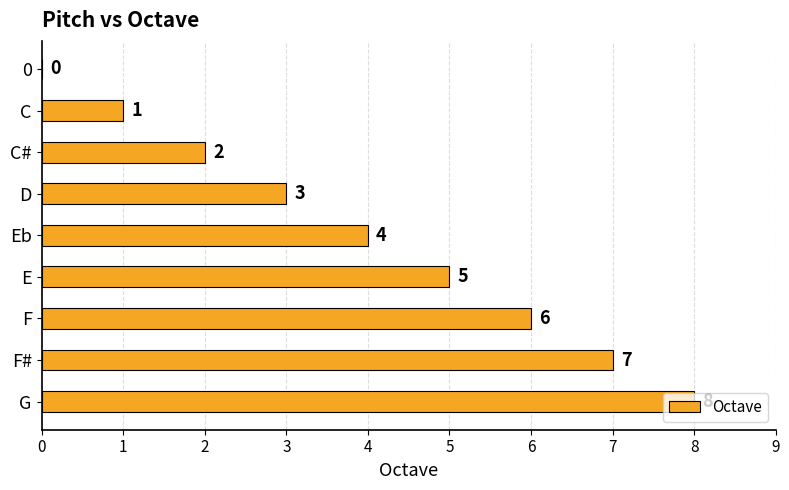

True or false: the data shows 6 at F.

True